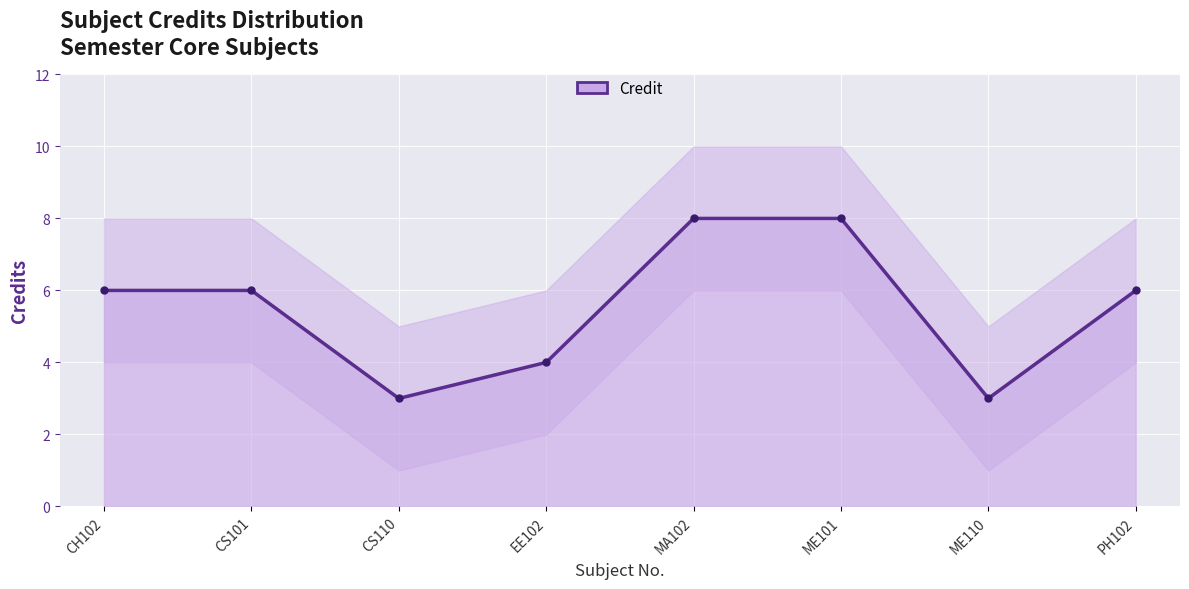

Rank the categories by value from lowest to highest.

CS110, ME110, EE102, CH102, CS101, PH102, MA102, ME101